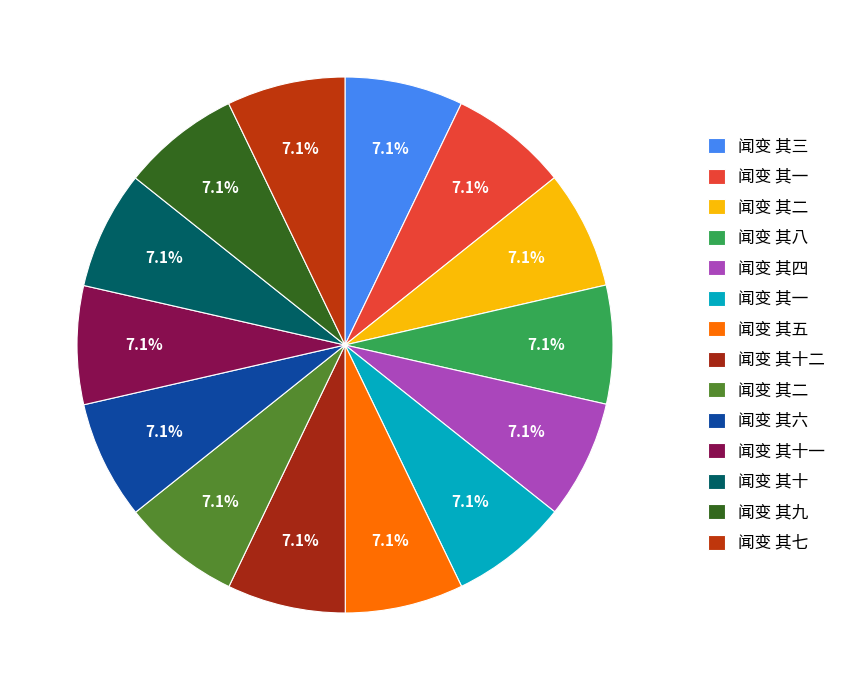

Which category has the biggest portion of the pie?

闻变 其十二